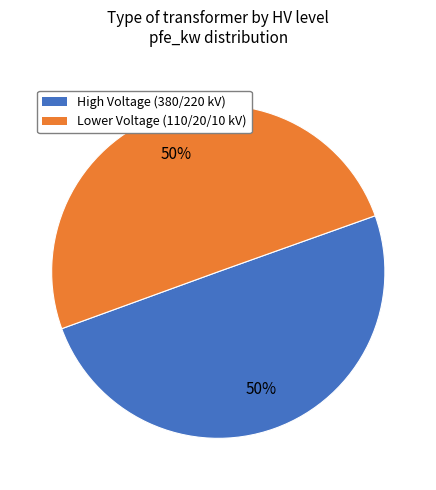

To the nearest percent, what is the average slice percentage?

50%